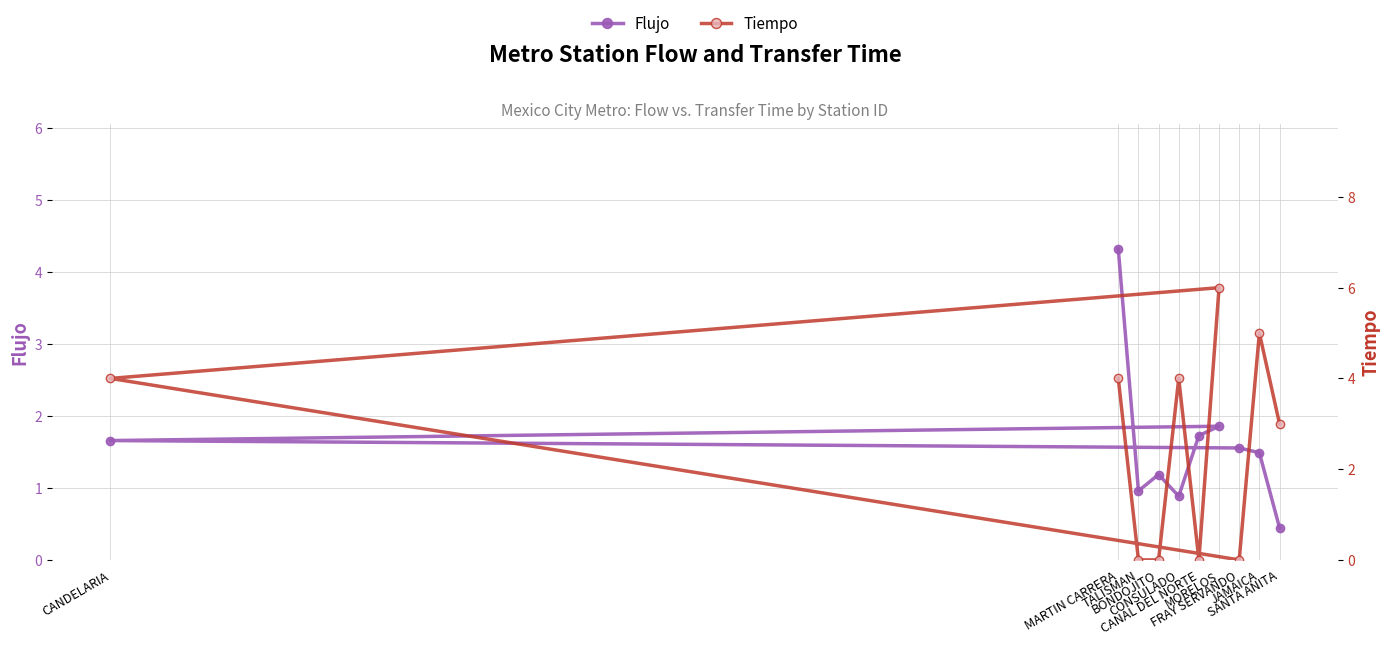

What is the minimum value for Flujo?

0.4